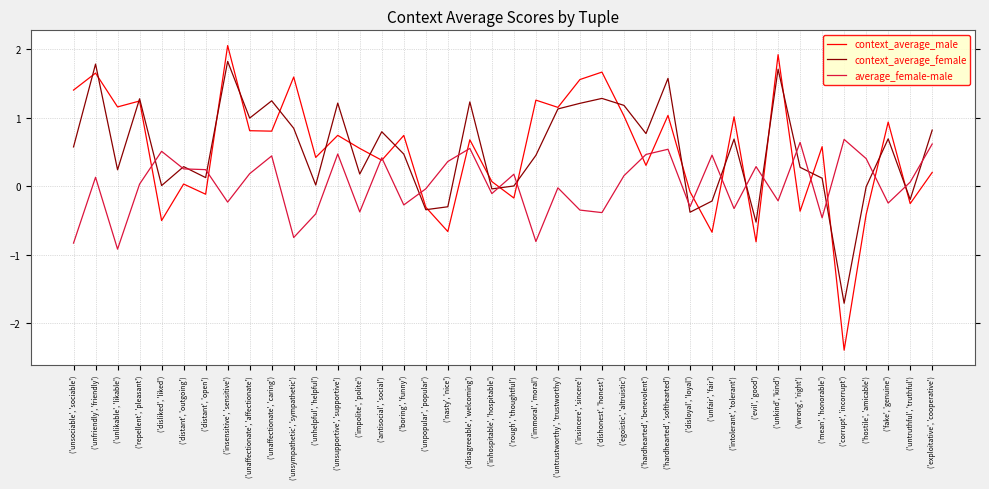

What are all the series names shown in the legend?

context_average_male, context_average_female, average_female-male